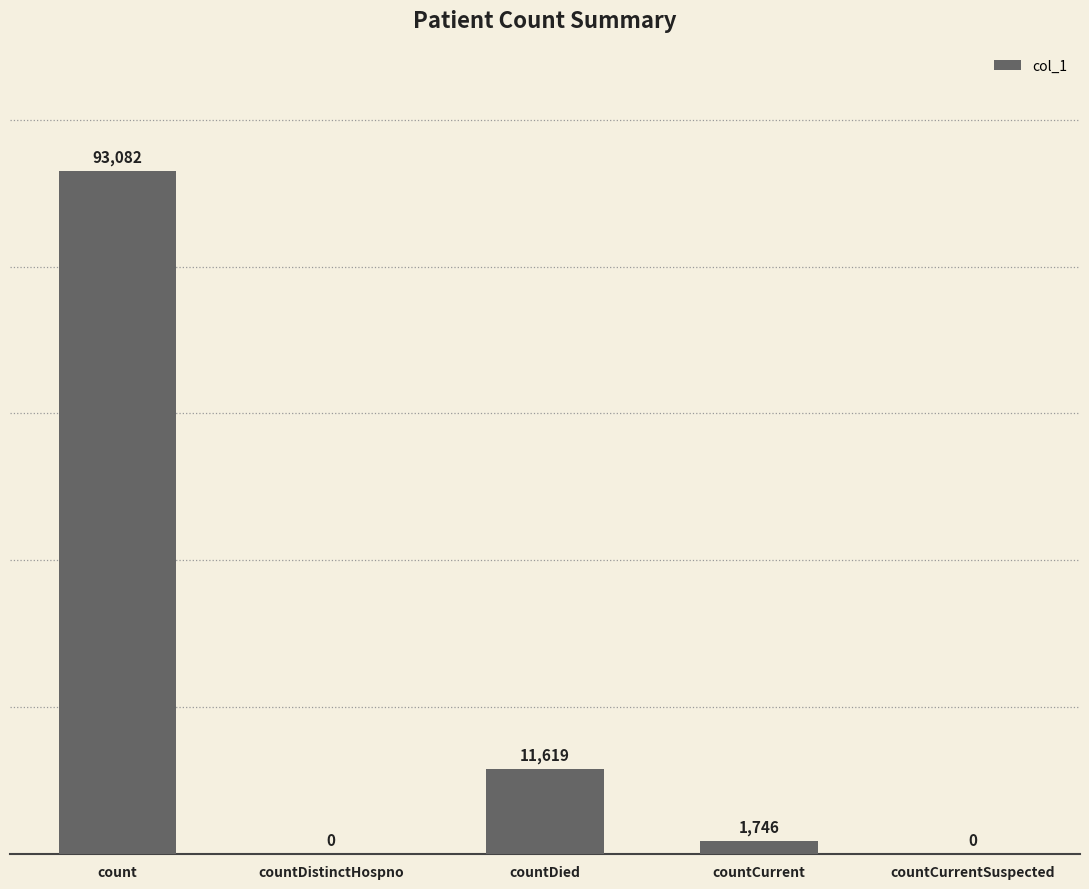

The value at countCurrent is 1746. True or false?

True